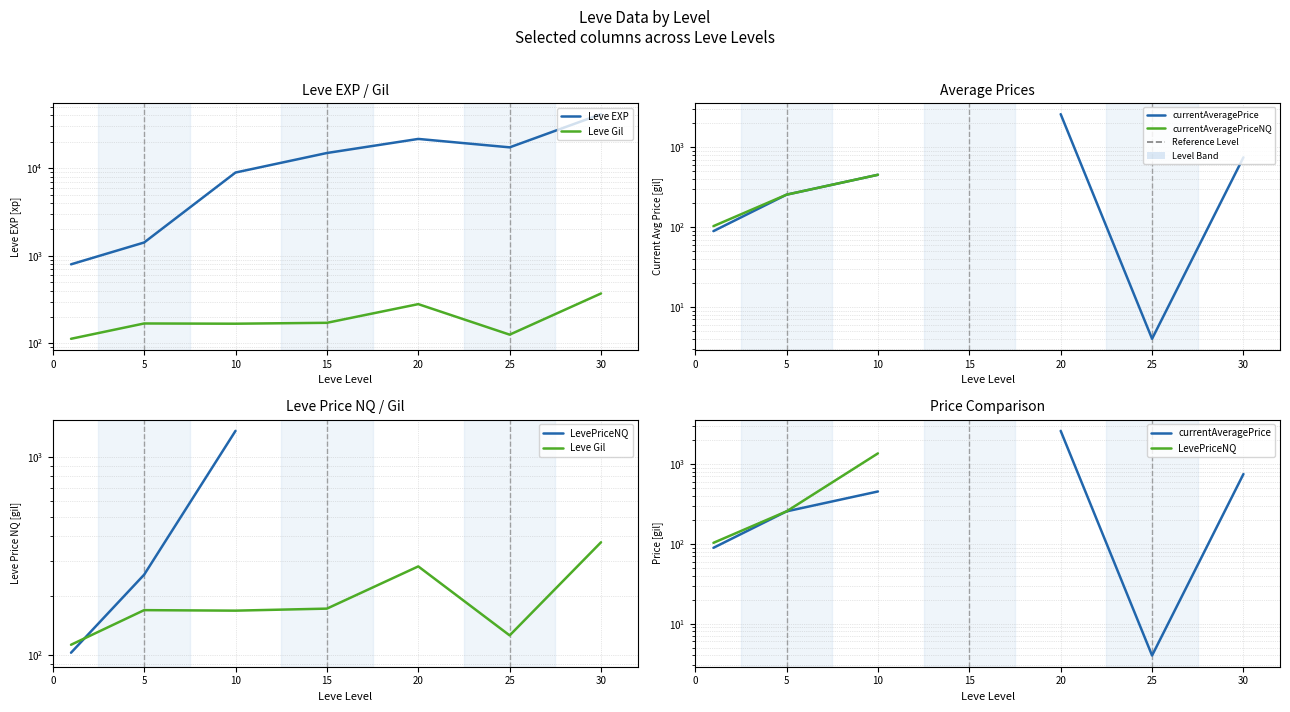

How many series are shown in this chart?

5